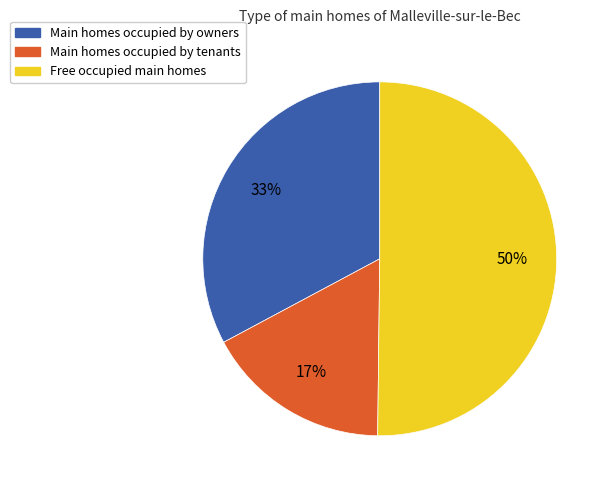

What is the smallest slice in the pie chart?

Main homes occupied by tenants